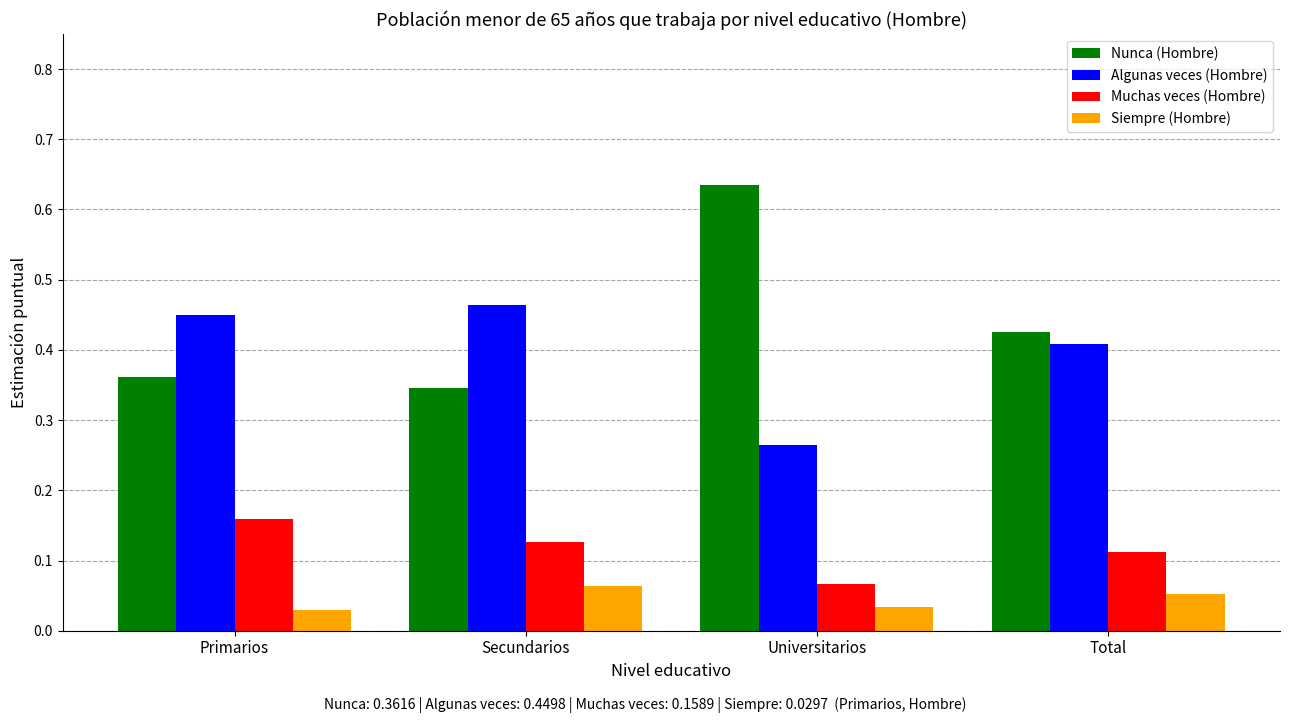

At Universitarios, list the series in order from largest to smallest.

Nunca (Hombre), Algunas veces (Hombre), Muchas veces (Hombre), Siempre (Hombre)